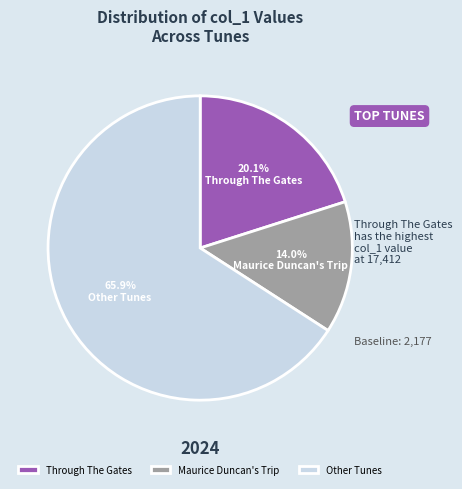

Between Maurice Duncan's Trip and Through The Gates, which is larger?

Through The Gates